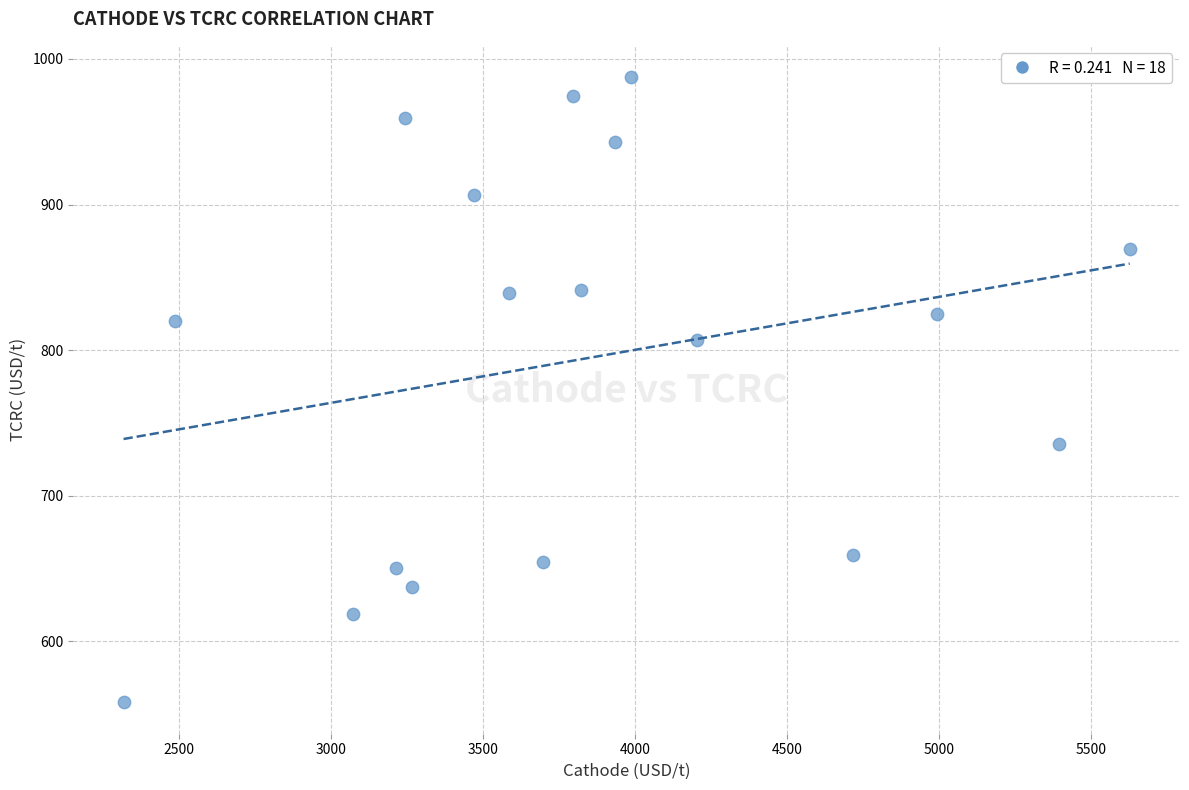

What is the range of X values (max minus min)?

3309.9